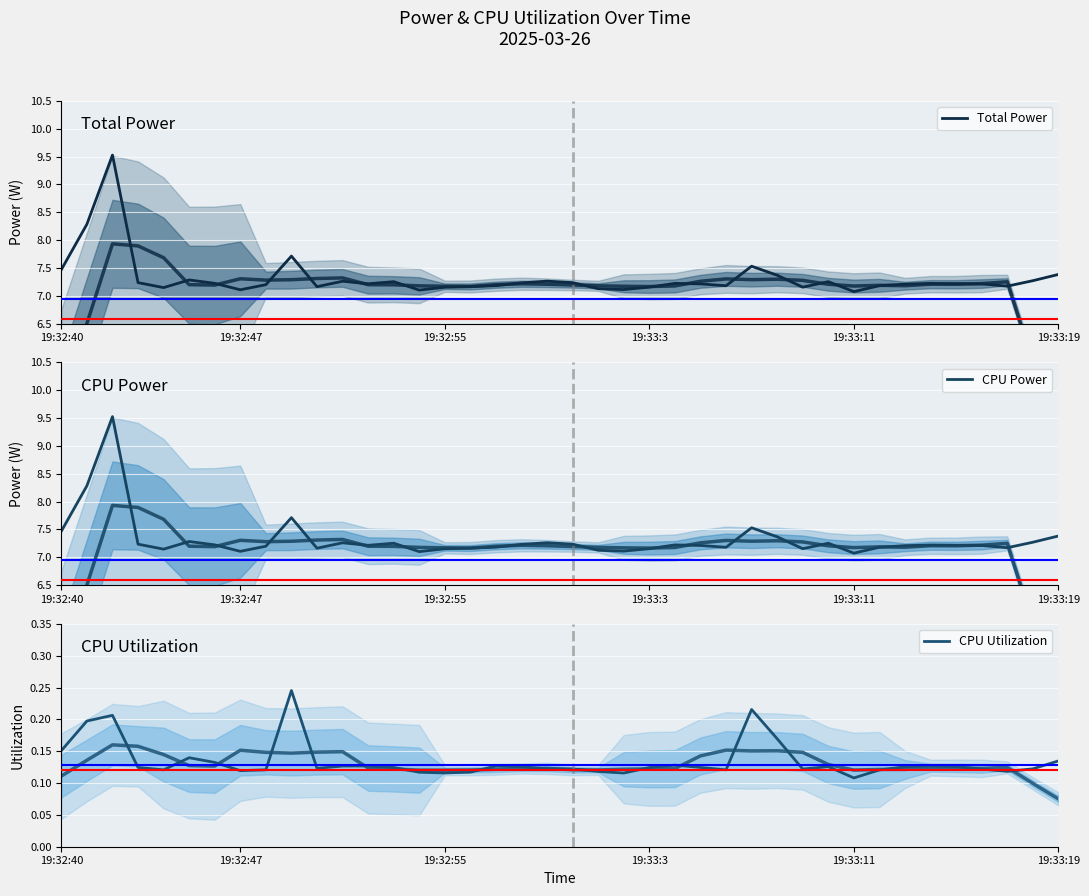

What value does the CPU Utilization series have at 28?

0.2